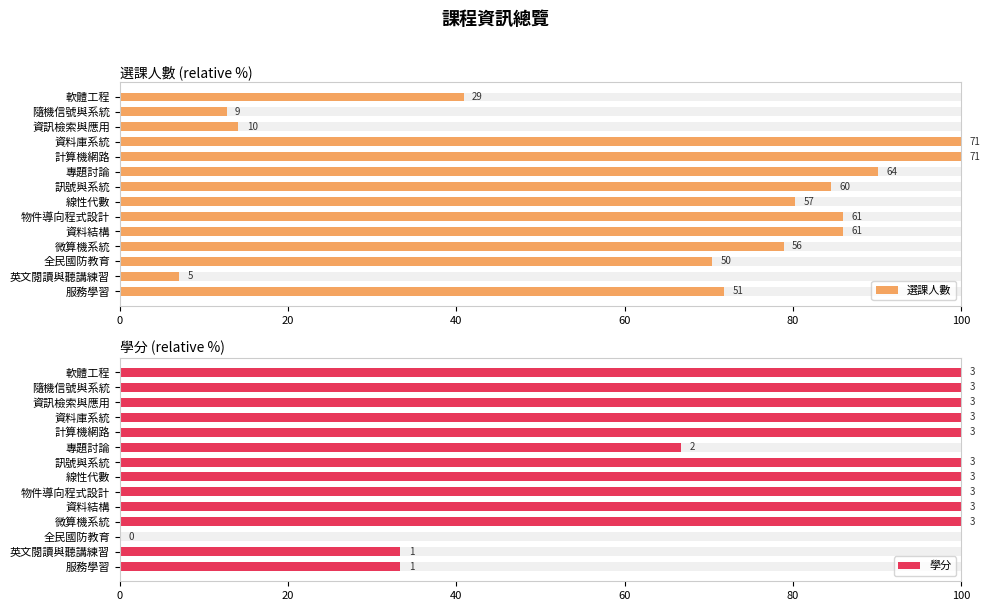

How many data points does each series have?

14